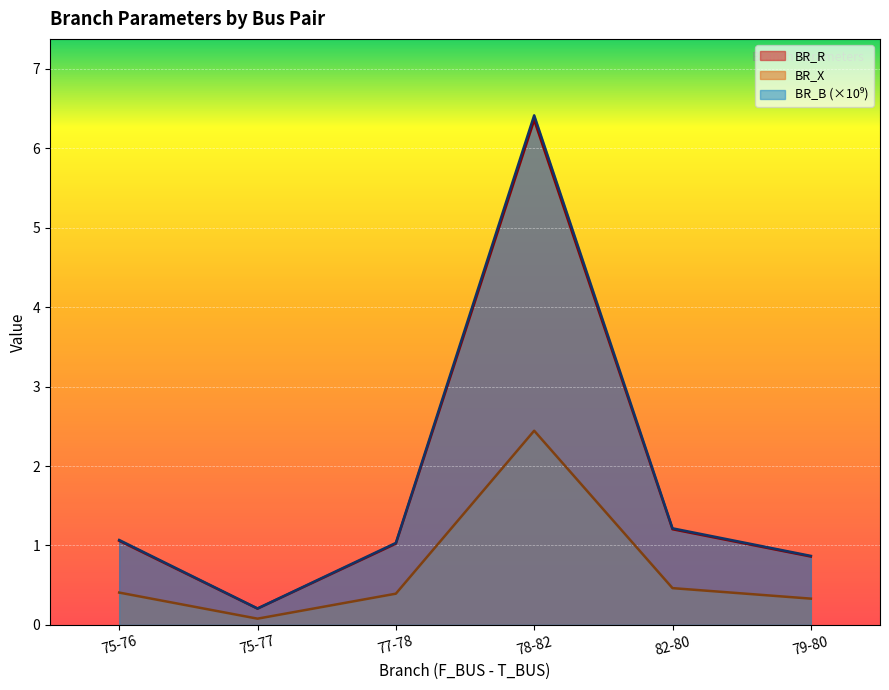

What is the total value across all series at 75-77?

0.5